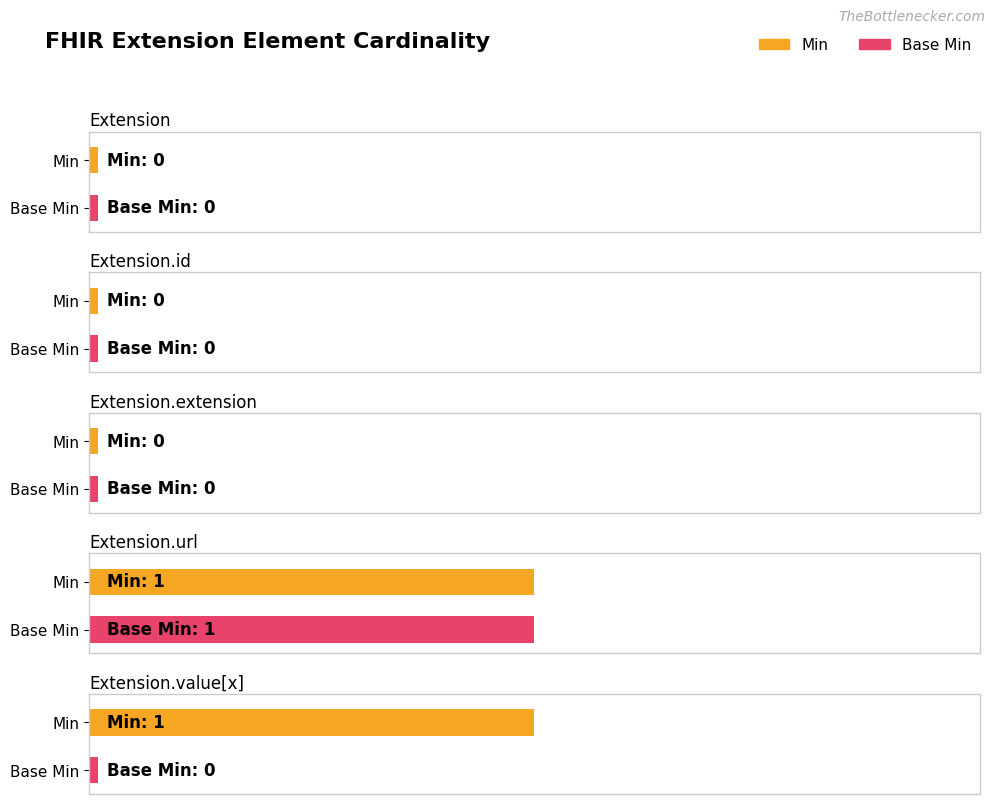

Between Extension.extension and Extension.value[x], which is larger?

Extension.value[x]